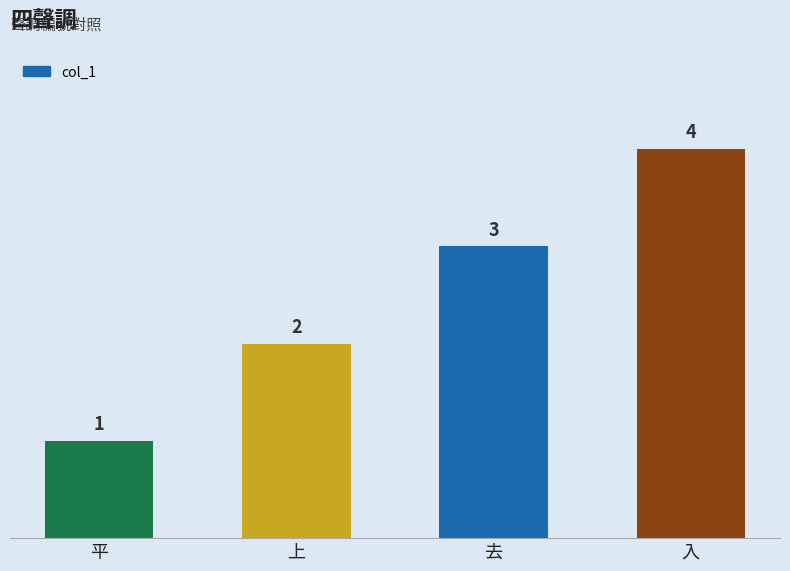

What is the difference between the values at 平 and 入?

3